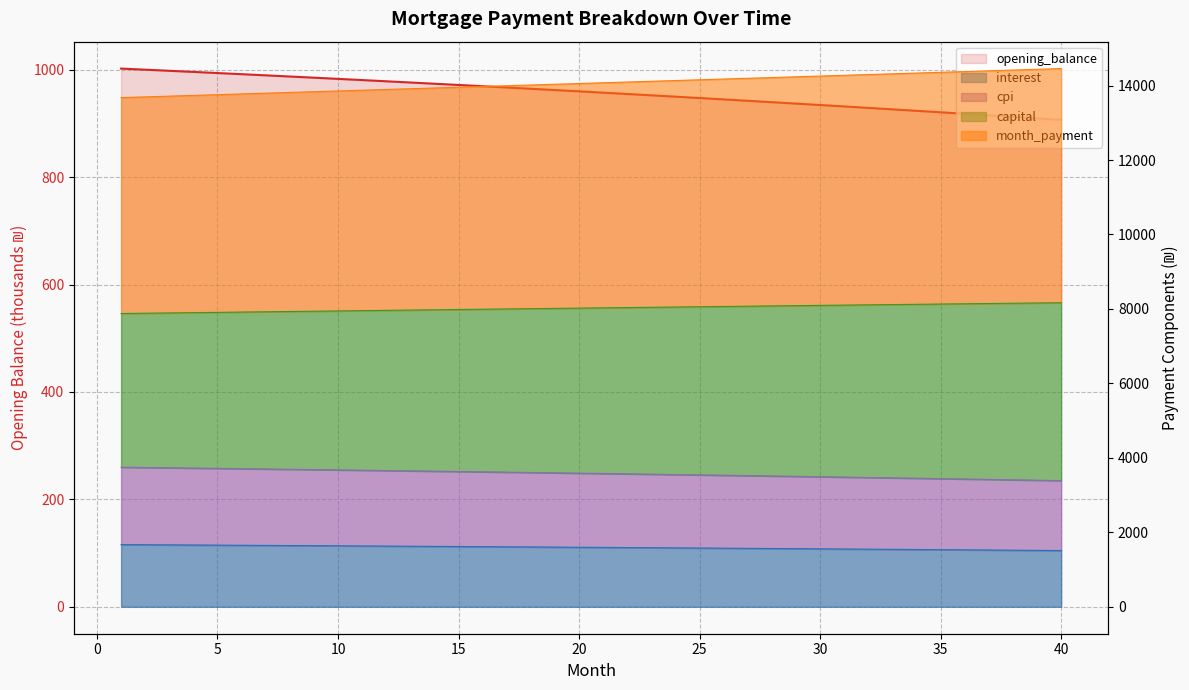

At which label does month_payment first exceed 14074?

21